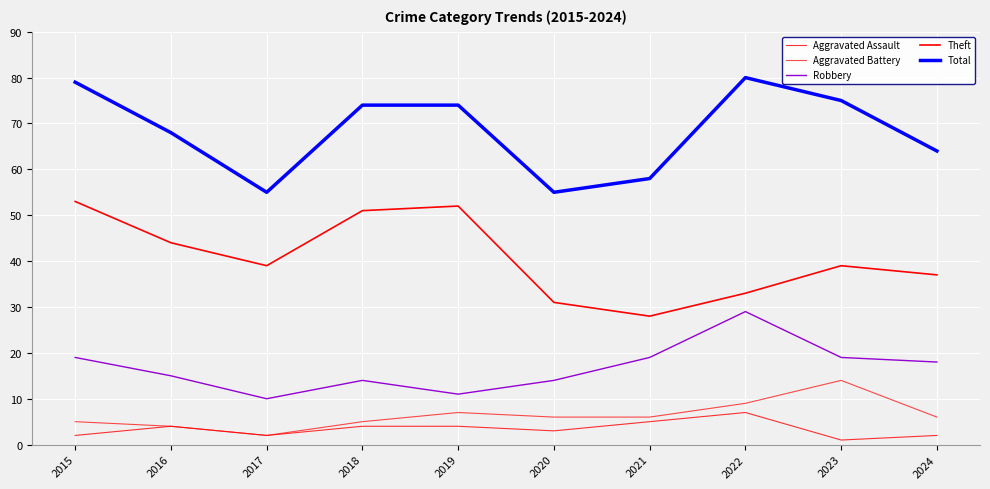

What is the minimum value shown in the chart?

1